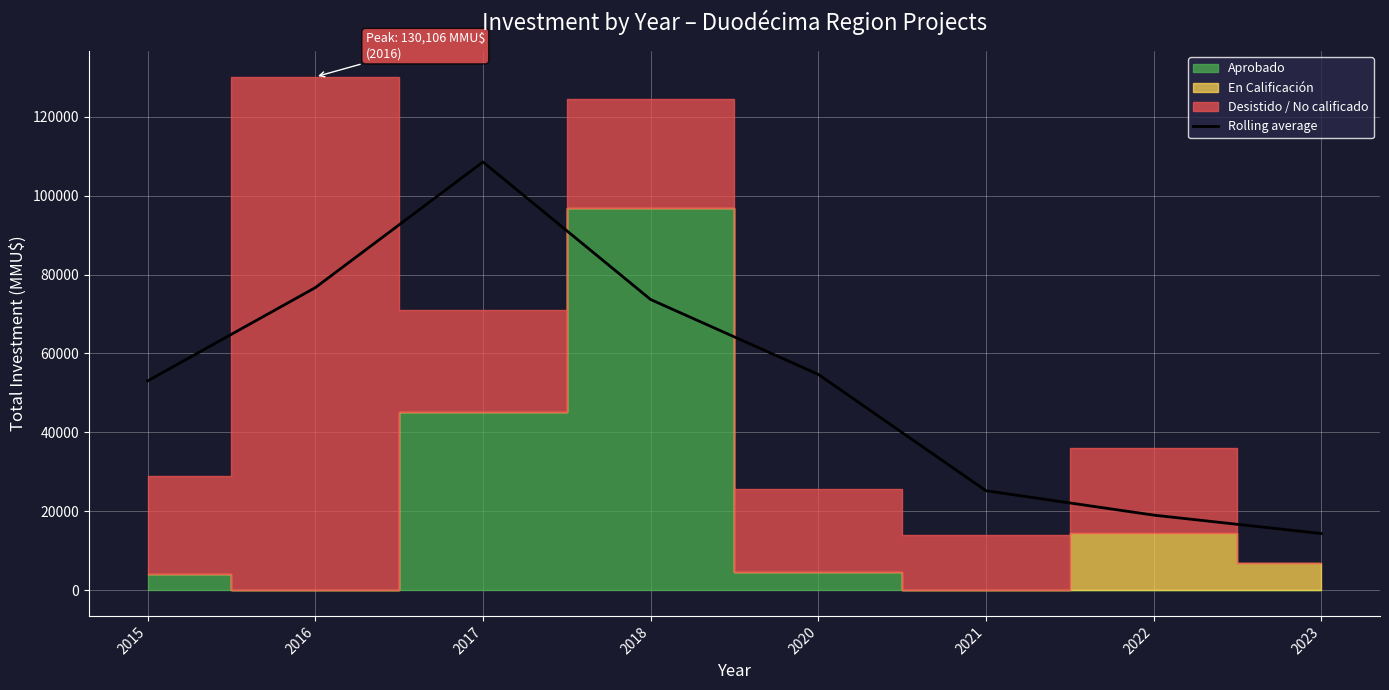

At which label is the value closest to 61452?

2020